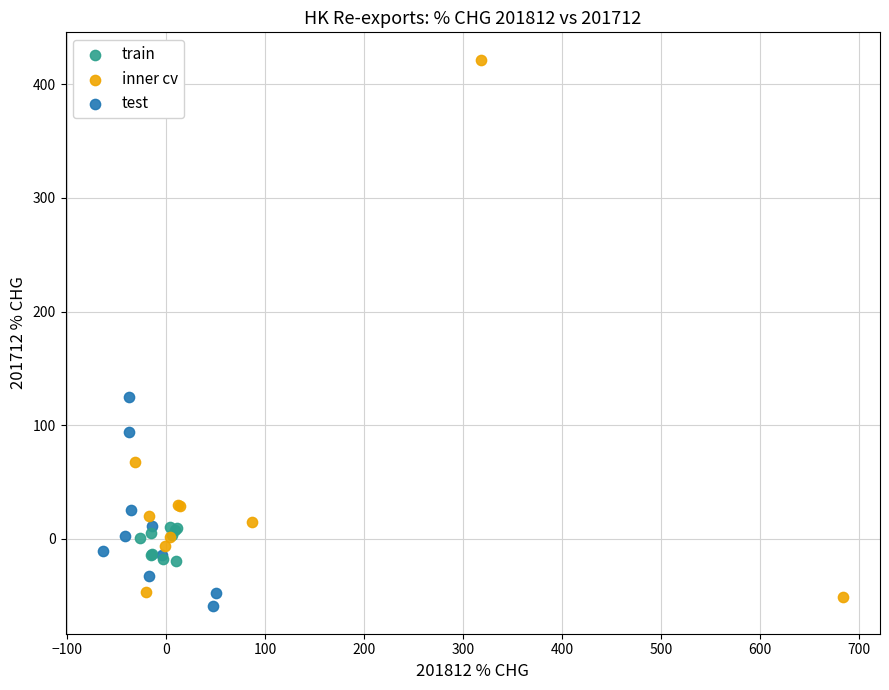

Which series has the largest Y range (max minus min)?

inner cv